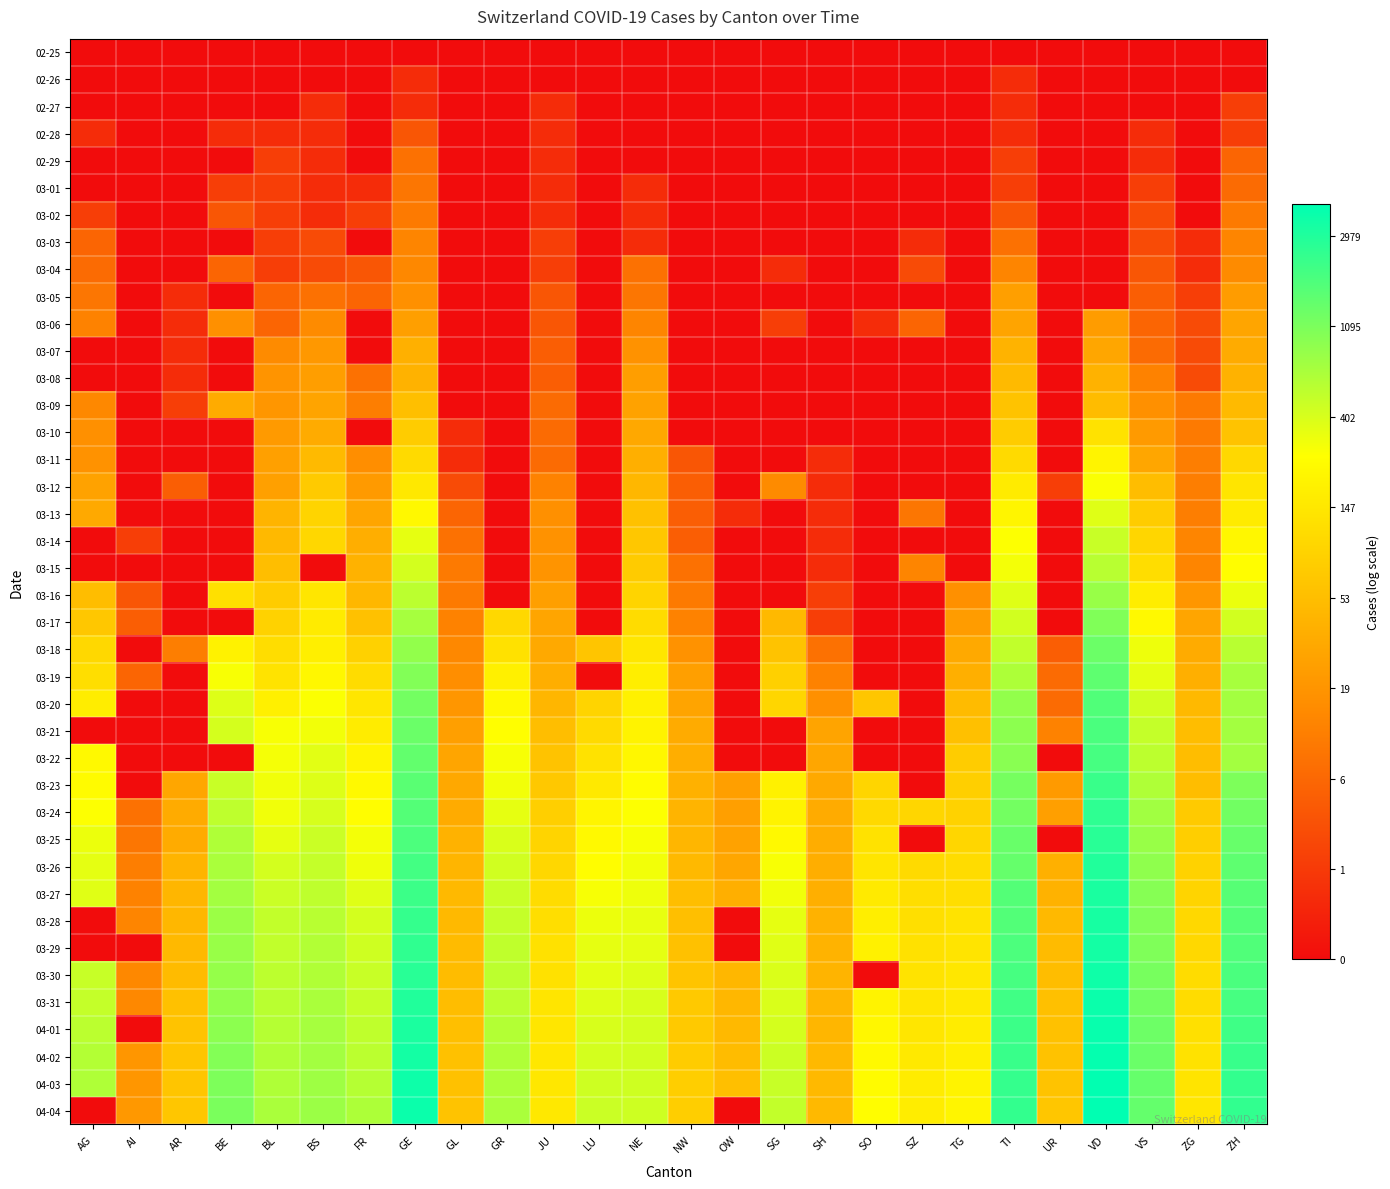

List the series in order of their peak value, highest first.

04-04, 04-03, 04-02, 04-01, 03-31, 03-30, 03-29, 03-28, 03-27, 03-26, 03-25, 03-24, 03-23, 03-22, 03-21, 03-20, 03-19, 03-18, 03-17, 03-16, 03-15, 03-14, 03-13, 03-12, 03-11, 03-10, 03-09, 03-08, 03-07, 03-06, 03-05, 03-04, 03-03, 03-02, 03-01, 02-29, 02-28, 02-27, 02-26, 02-25